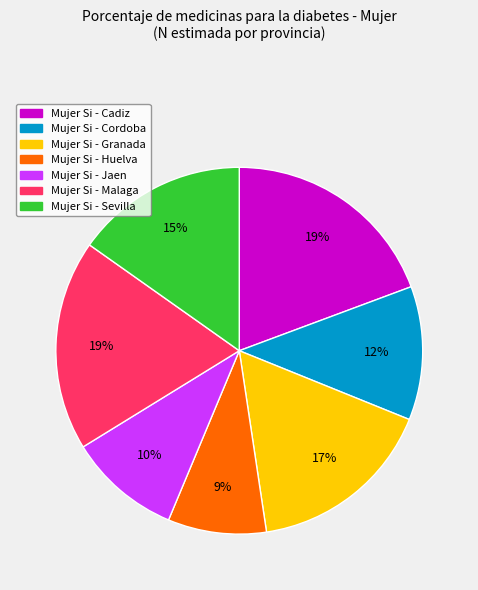

Does any single category account for the majority?

No